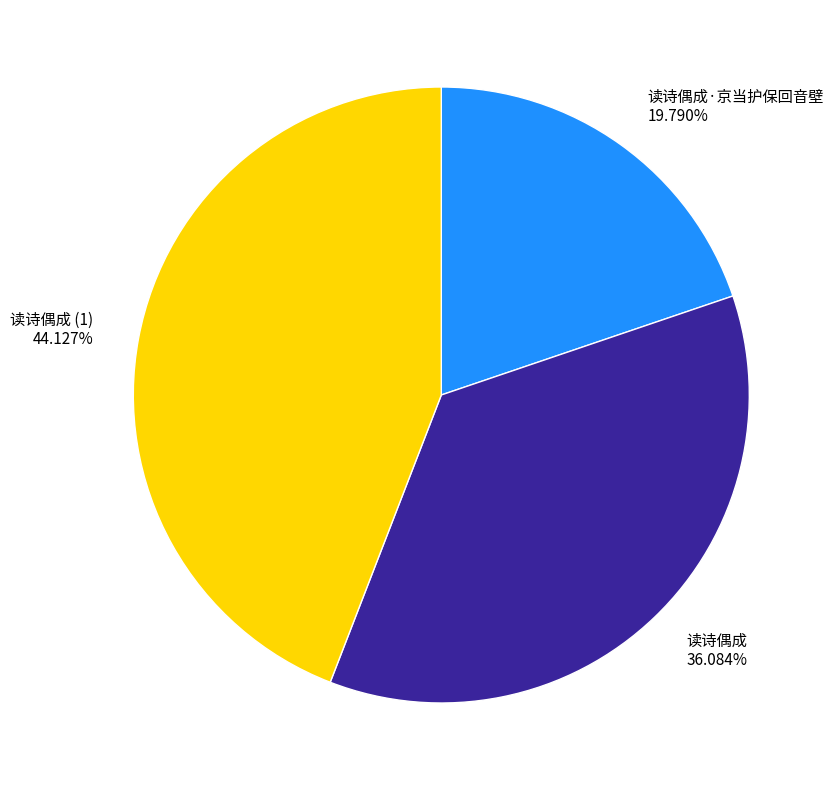

Is the sum of 读诗偶成 36.084% and 读诗偶成·京当护保回音壁 19.790% greater than half?

Yes